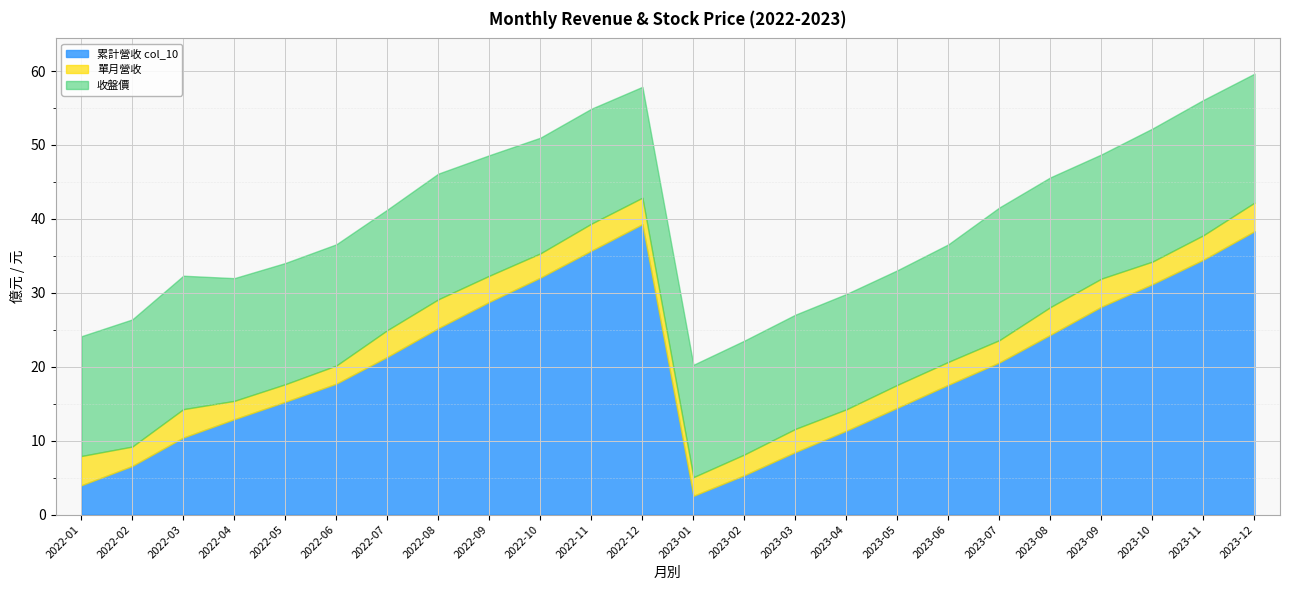

Which series has the largest range (max minus min)?

累計營收 col_10